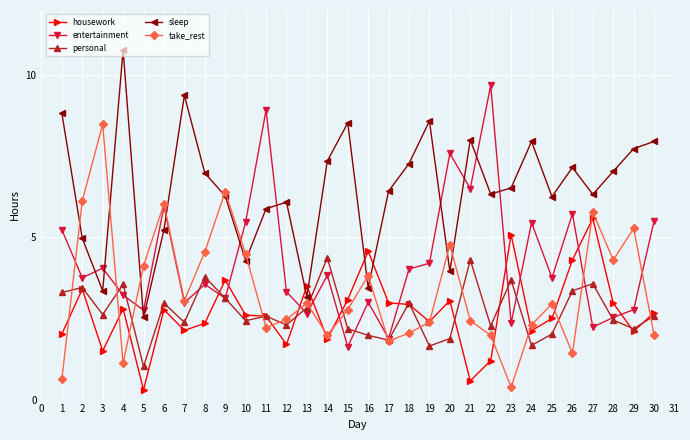

Count the number of categories in the chart.

30